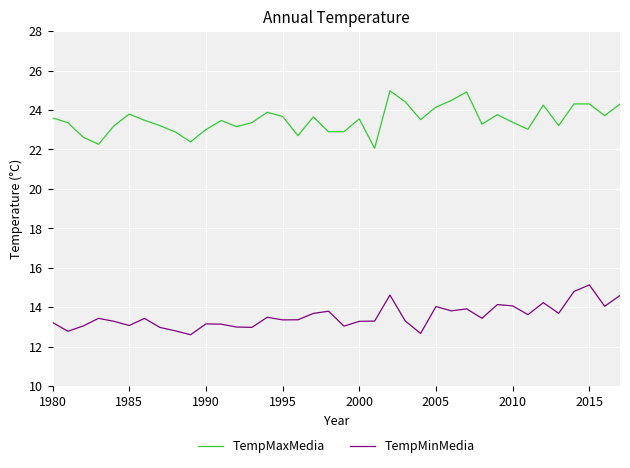

What is the minimum value for TempMinMedia?

12.6